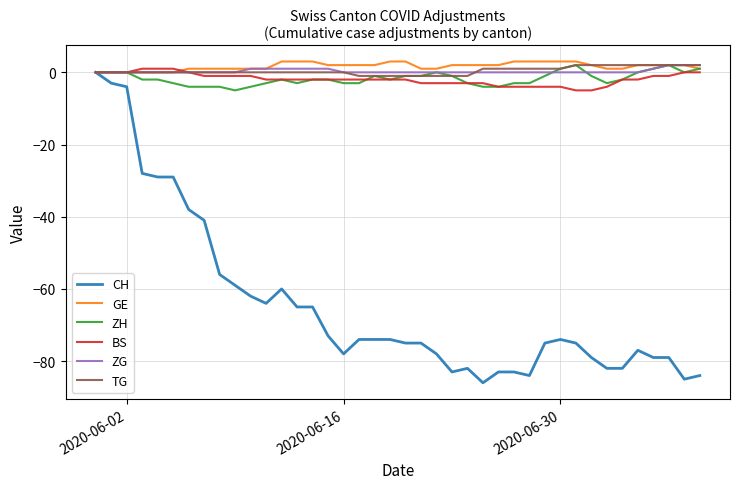

Which series has the largest range (max minus min)?

CH